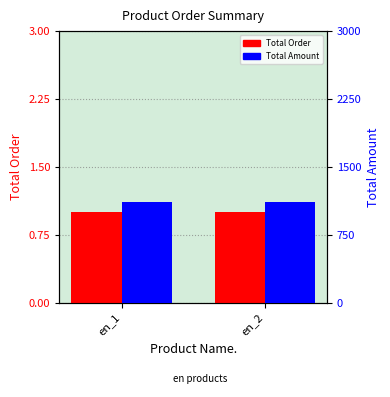

What are all the series names shown in the legend?

Total Order, Total Amount